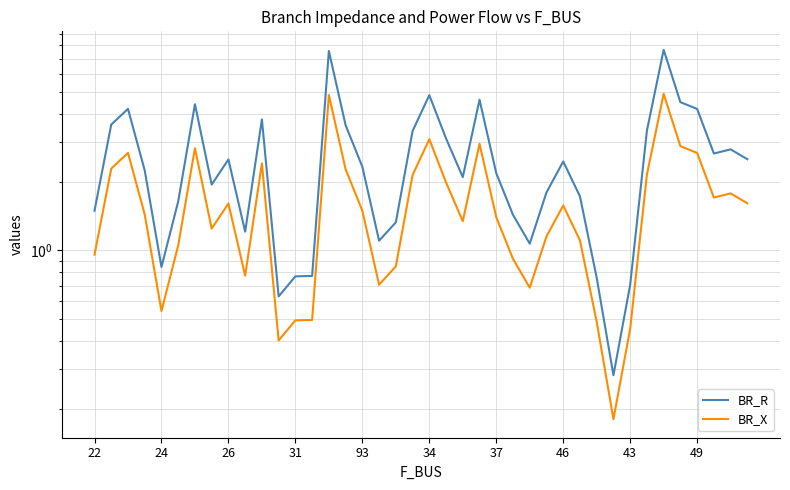

True or false: BR_X has a value of 2.7 at 49.

True